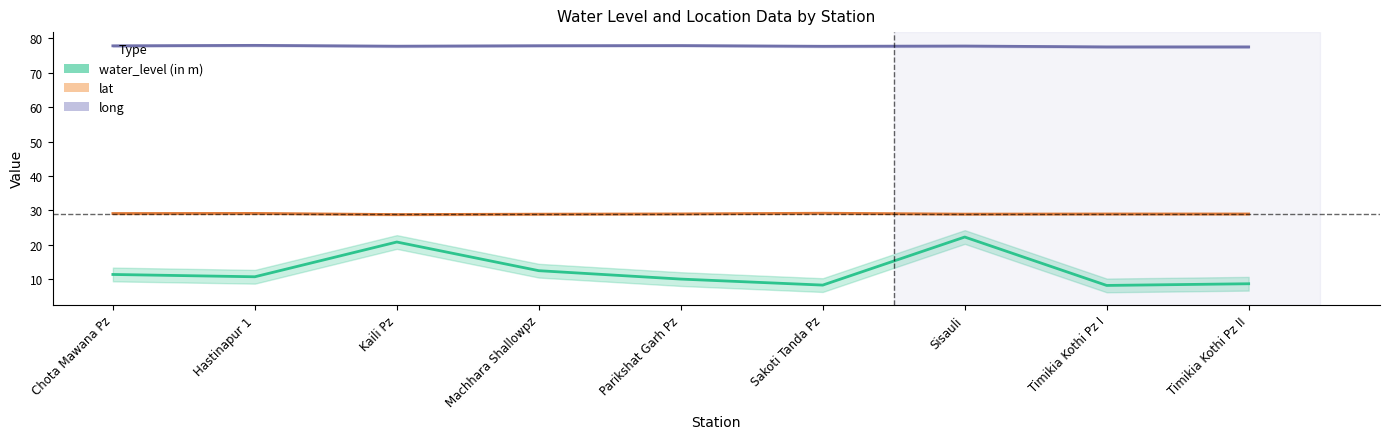

Which category has the highest value in the long series?

Hastinapur 1